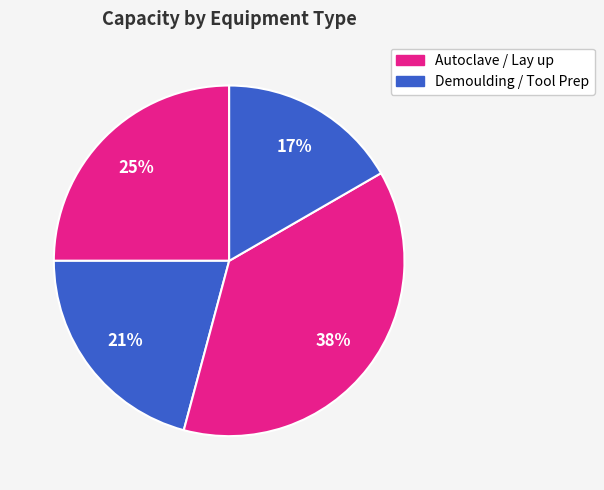

How many slices are in this pie chart?

4